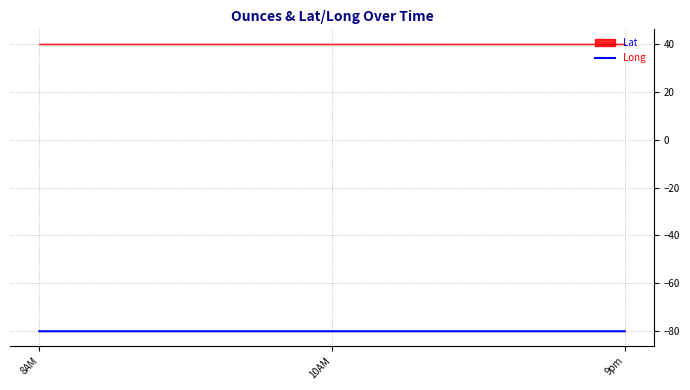

Which label corresponds to the smallest value in the chart?

8AM